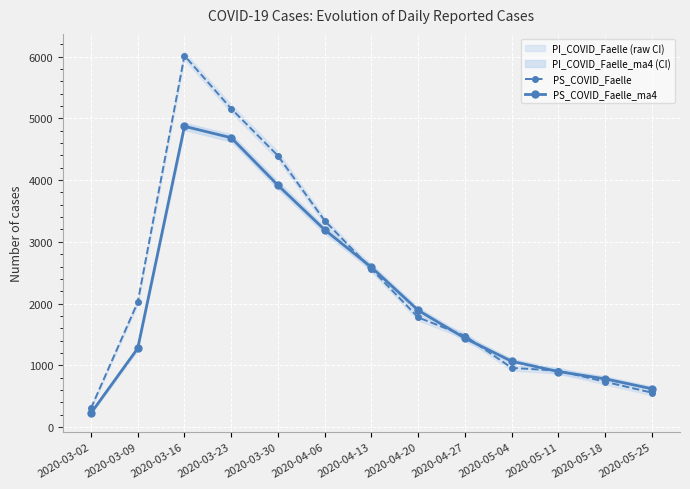

List the labels in order of PS_COVID_Faelle_ma4 value, largest first.

2020-03-16, 2020-03-23, 2020-03-30, 2020-04-06, 2020-04-13, 2020-04-20, 2020-04-27, 2020-03-09, 2020-05-04, 2020-05-11, 2020-05-18, 2020-05-25, 2020-03-02